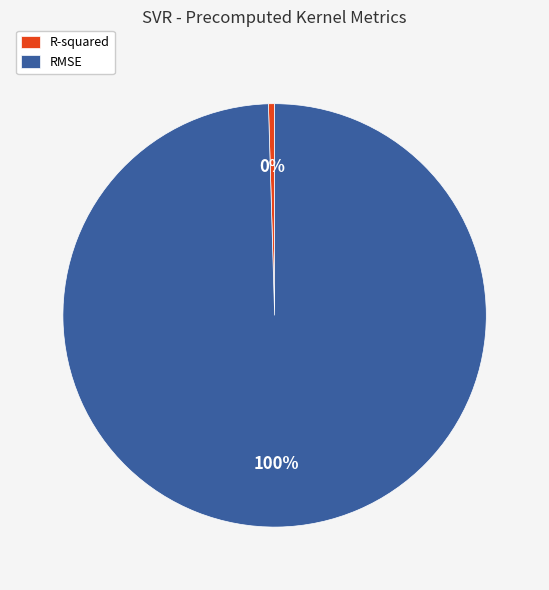

Between R-squared and RMSE, which is larger?

RMSE